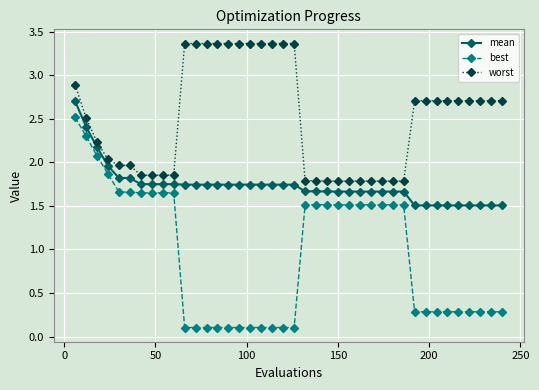

What is the value of the worst point at the 16th from the left?

3.4